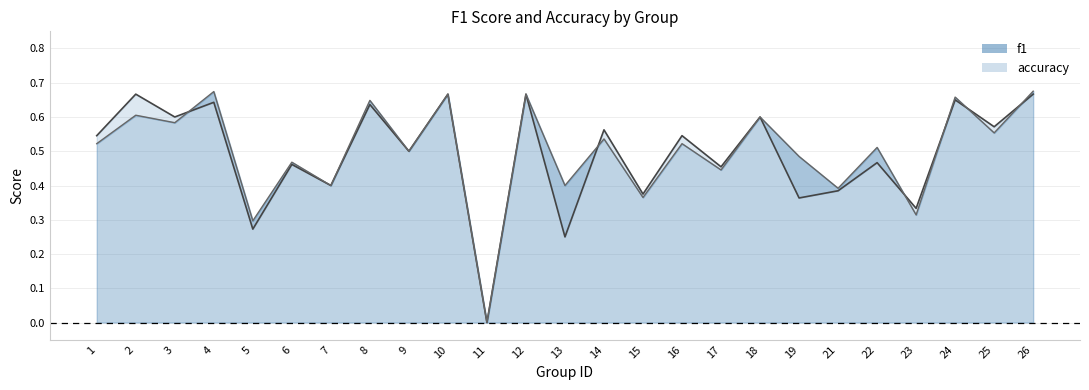

List the labels in order of f1 value, smallest first.

11, 5, 23, 15, 21, 7, 13, 17, 6, 19, 9, 22, 1, 16, 14, 25, 3, 18, 2, 8, 24, 10, 12, 4, 26